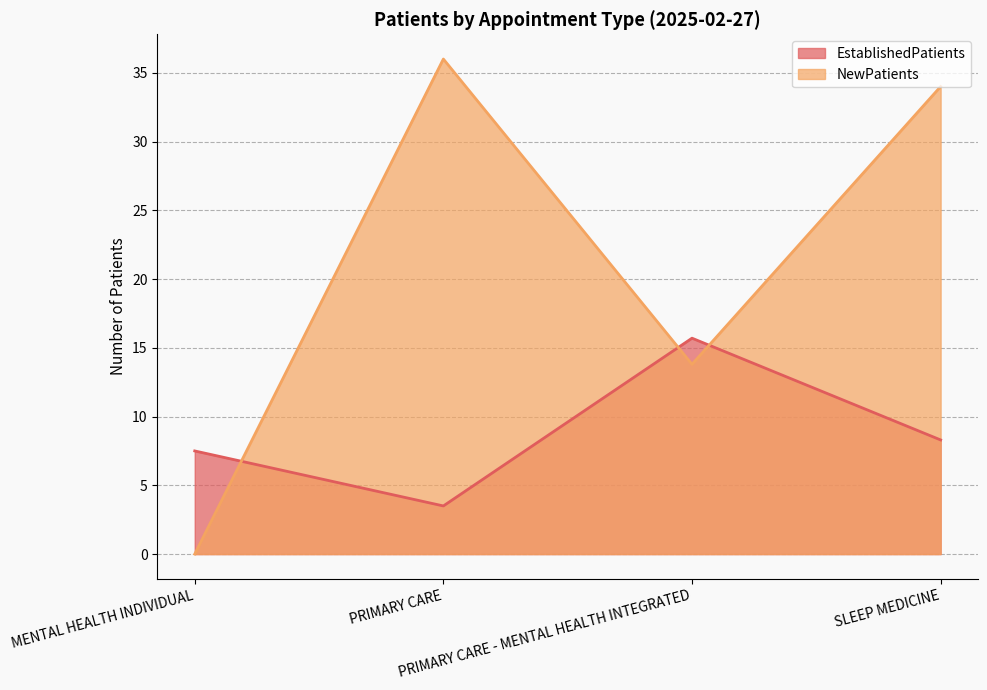

At which category does NewPatients reach its first local valley?

PRIMARY CARE - MENTAL HEALTH INTEGRATED